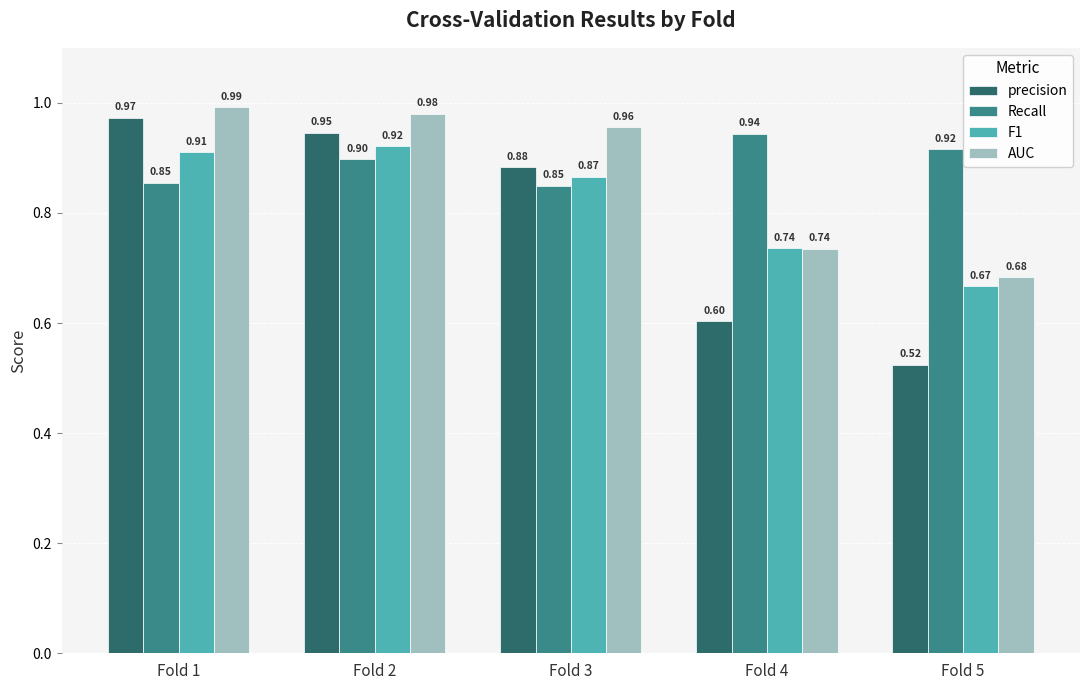

What is the spread (max minus min) of values at Fold 5?

0.4